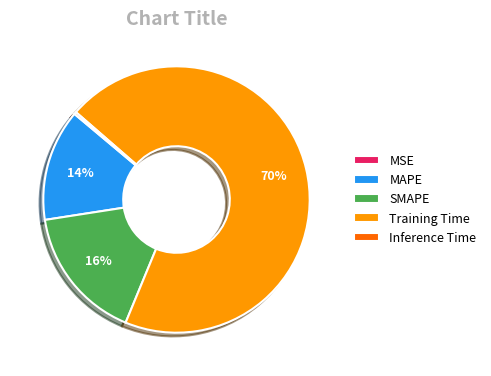

Which category has the biggest portion of the pie?

Training Time